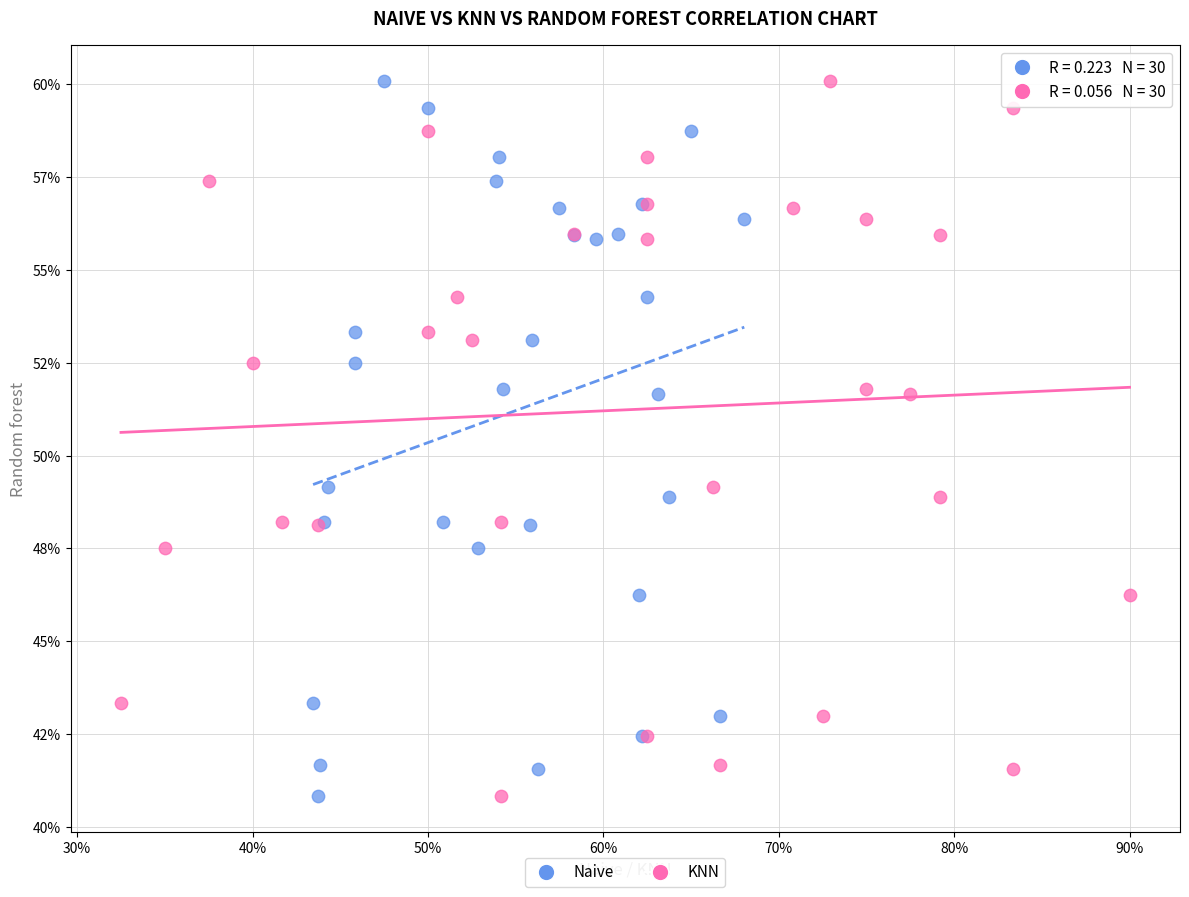

What are all the series names shown in the legend?

Naive, KNN